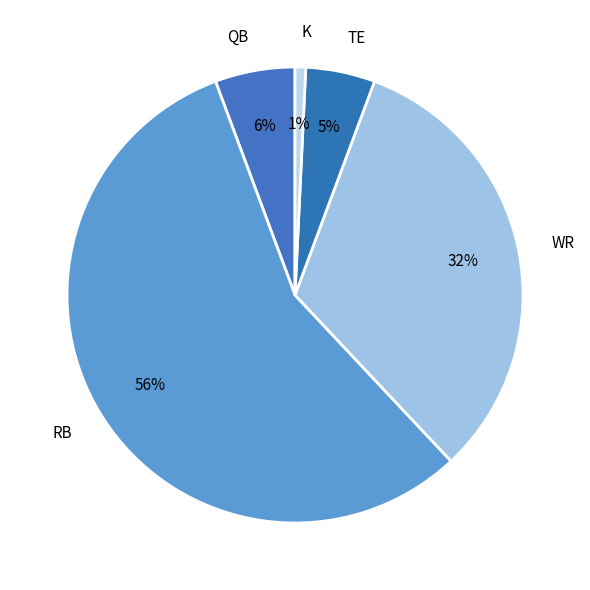

Between RB and TE, which is larger?

RB